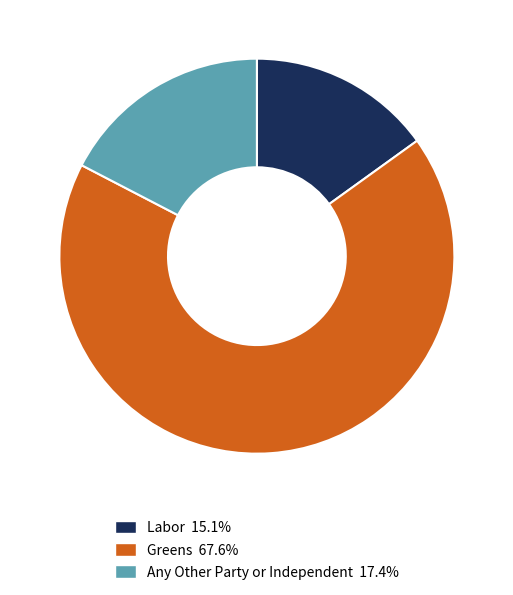

Combined, do Any Other Party or Independent and Greens account for over 50%?

Yes